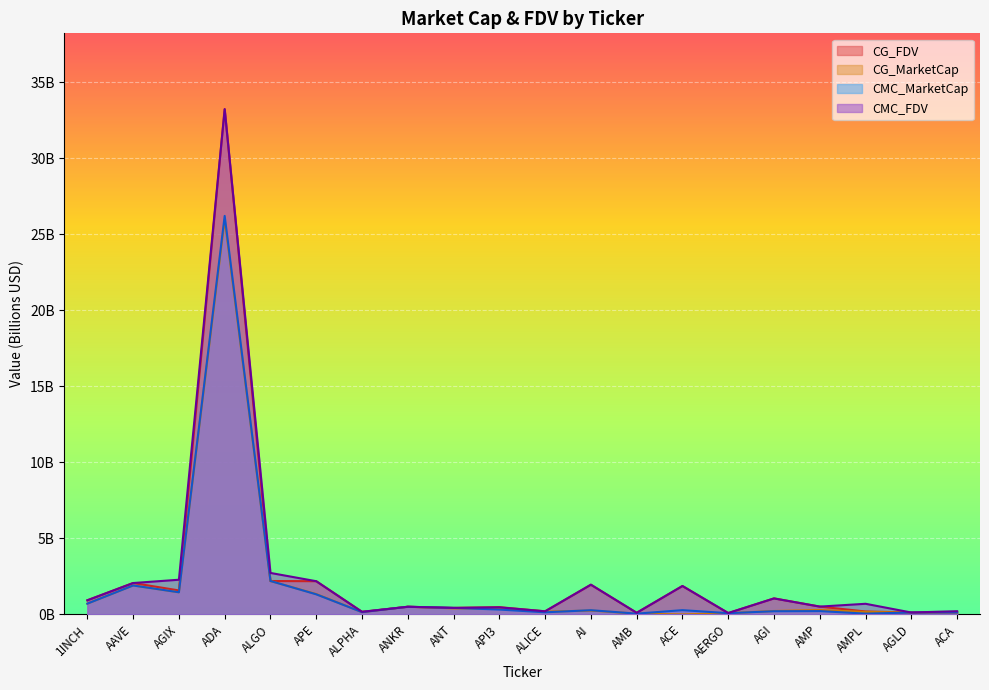

At how many categories does at least one series exceed 7?

1